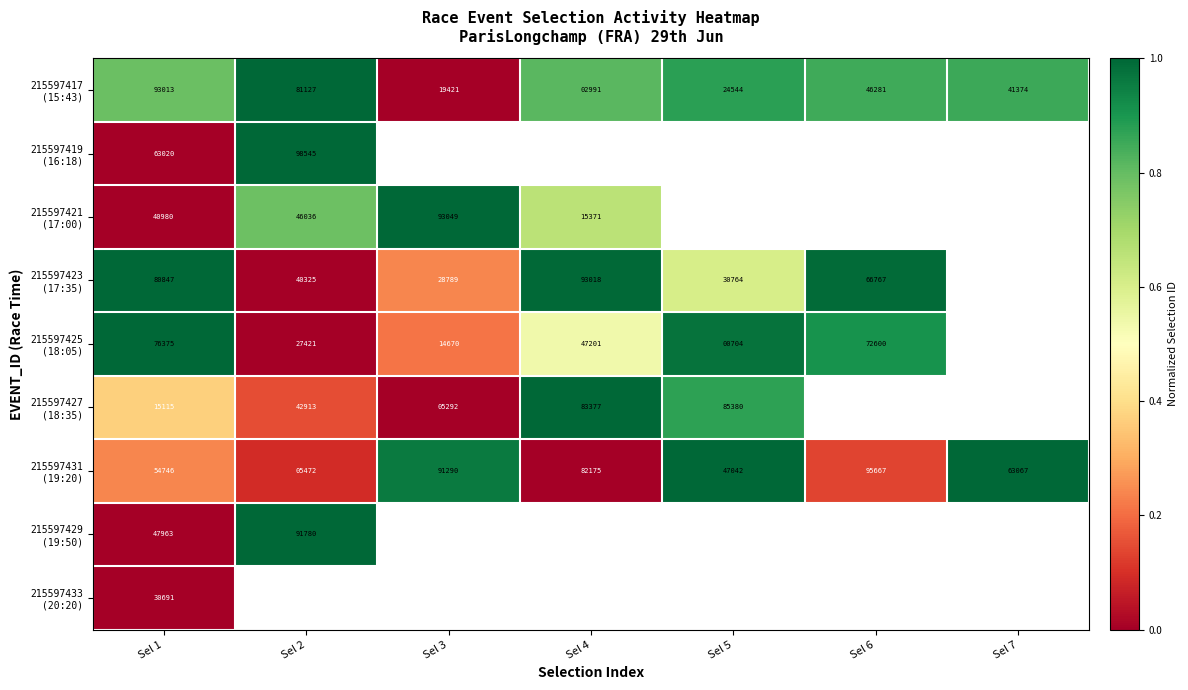

Which label corresponds to the largest value in the chart?

Sel 2